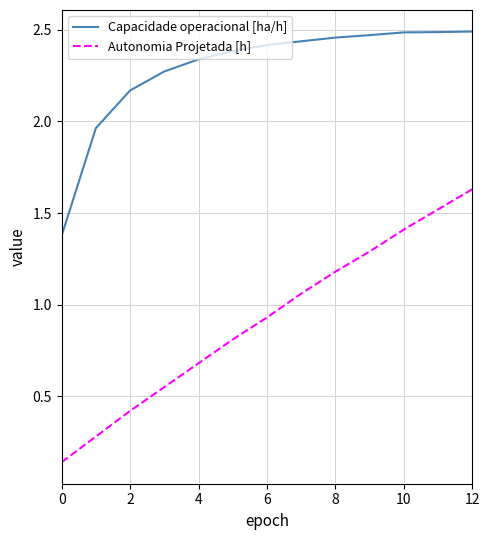

What are all the series names shown in the legend?

Capacidade operacional [ha/h], Autonomia Projetada [h]